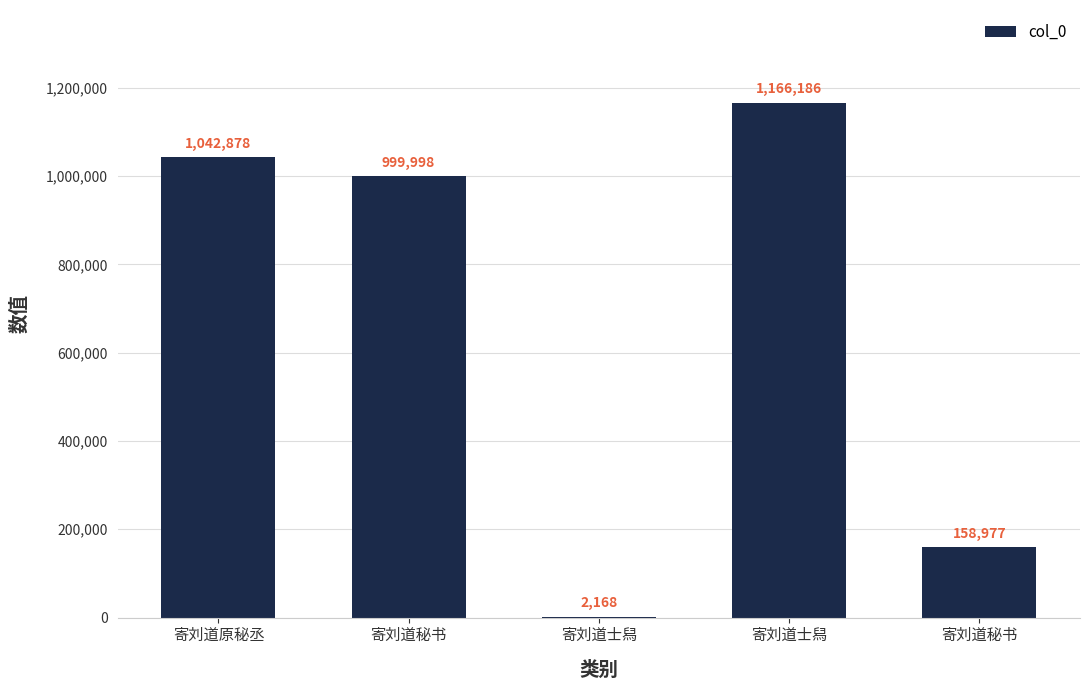

Count the number of categories in the chart.

5